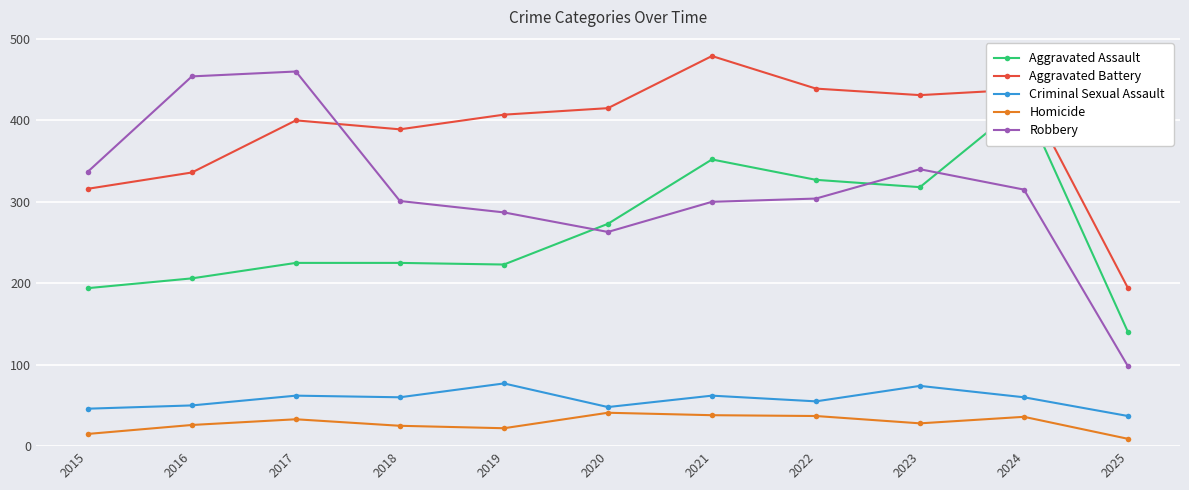

What is the approximate value of Homicide at 2021, to the nearest 10?

40